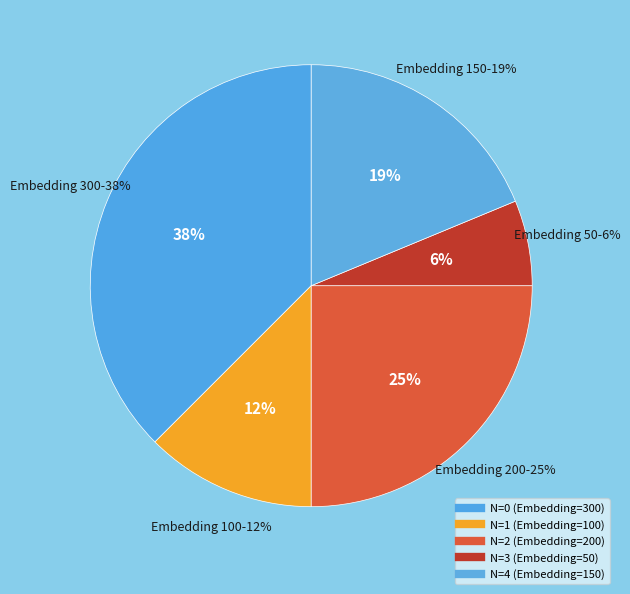

The 0 slice represents 38% of the pie. True or false?

True